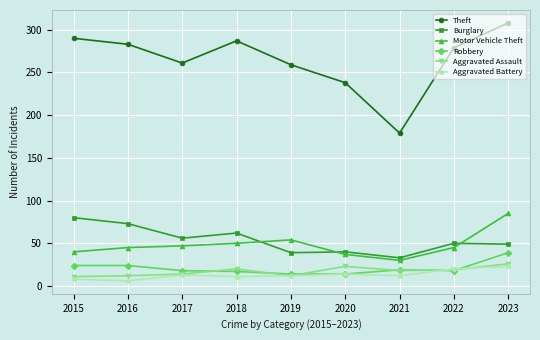

Between 2019 and 2022, which series saw the biggest shift?

Theft